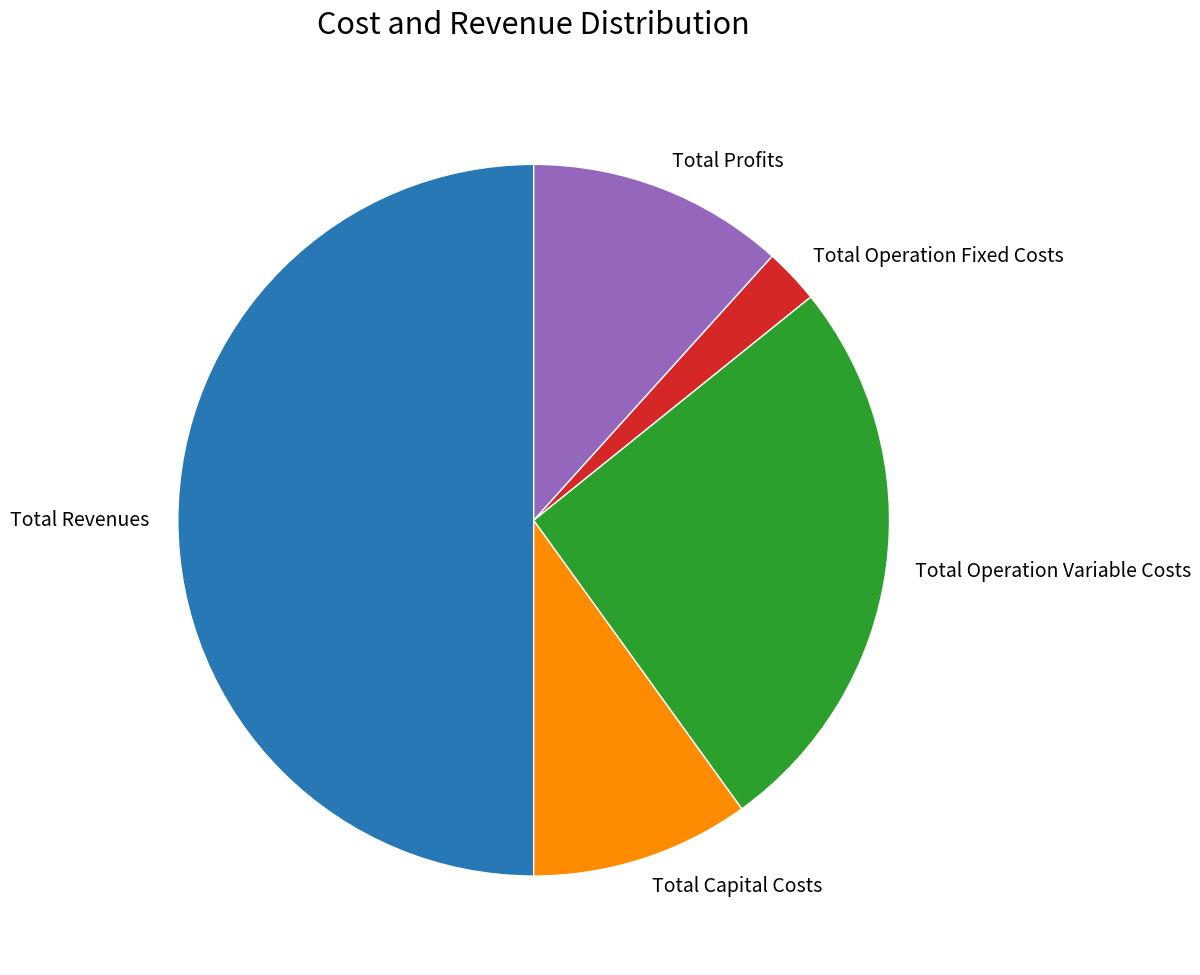

Rank the categories by value from lowest to highest.

Total Operation Fixed Costs, Total Capital Costs, Total Profits, Total Operation Variable Costs, Total Revenues